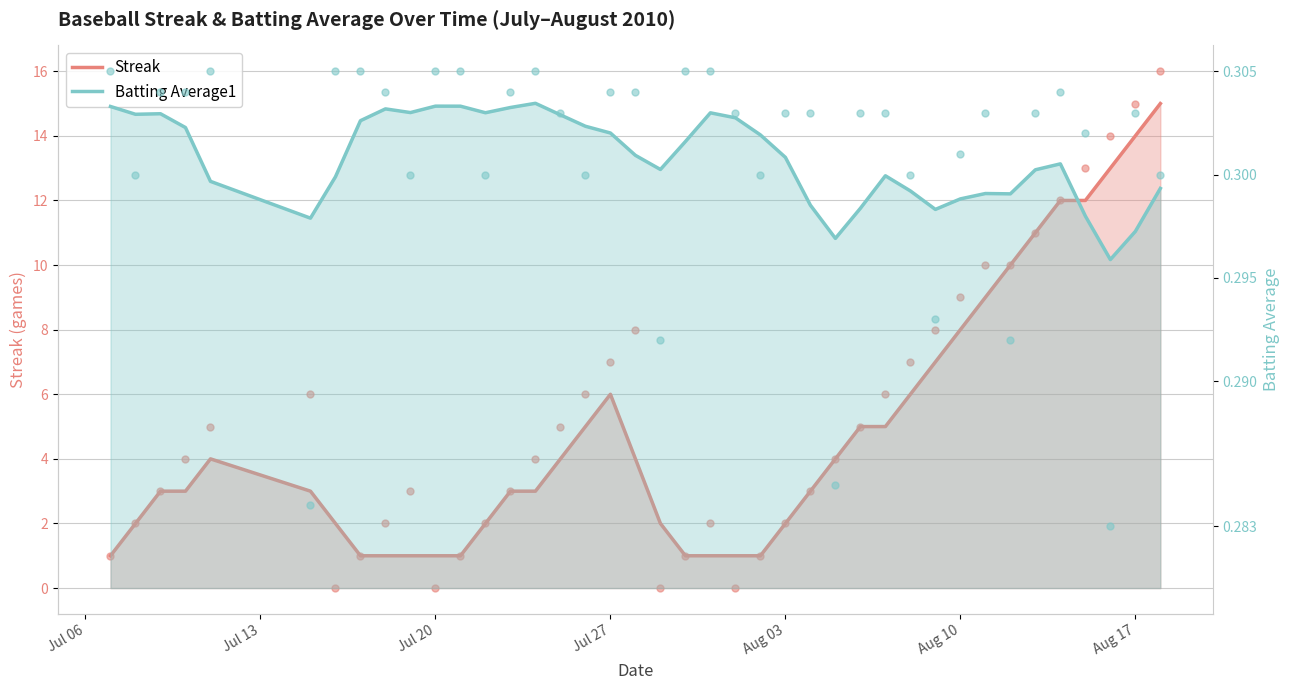

What are all the series names shown in the legend?

Streak, Batting Average1